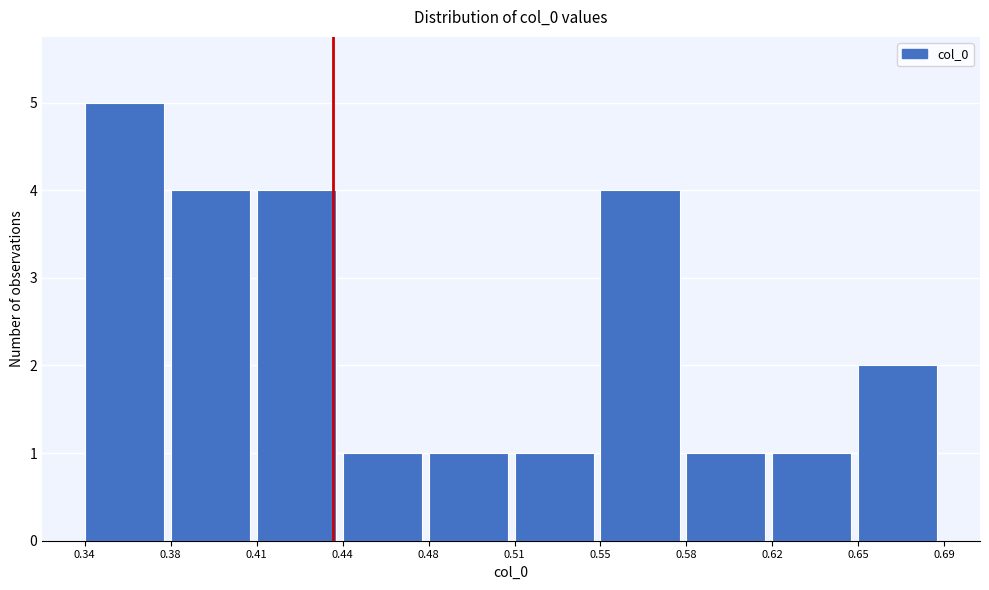

Reading right to left, list all the values displayed in this chart.

0.65=2	0.62=1	0.58=1	0.55=4	0.51=1	0.48=1	0.44=1	0.41=4	0.38=4	0.34=5